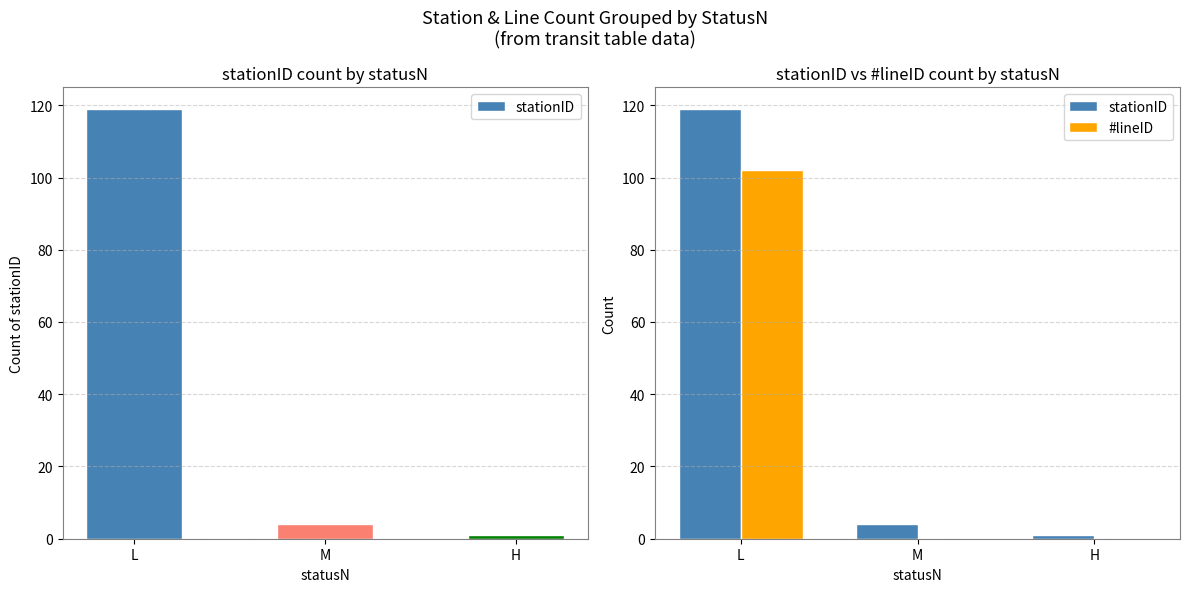

What are all the series names shown in the legend?

stationID, #lineID